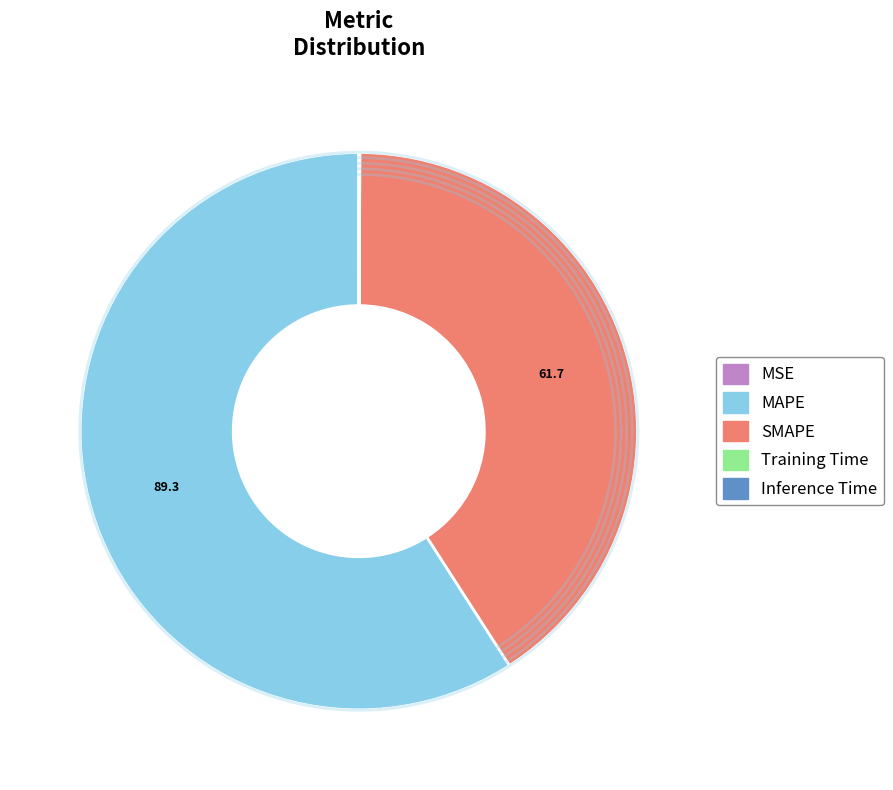

Is there a majority slice in this chart?

Yes